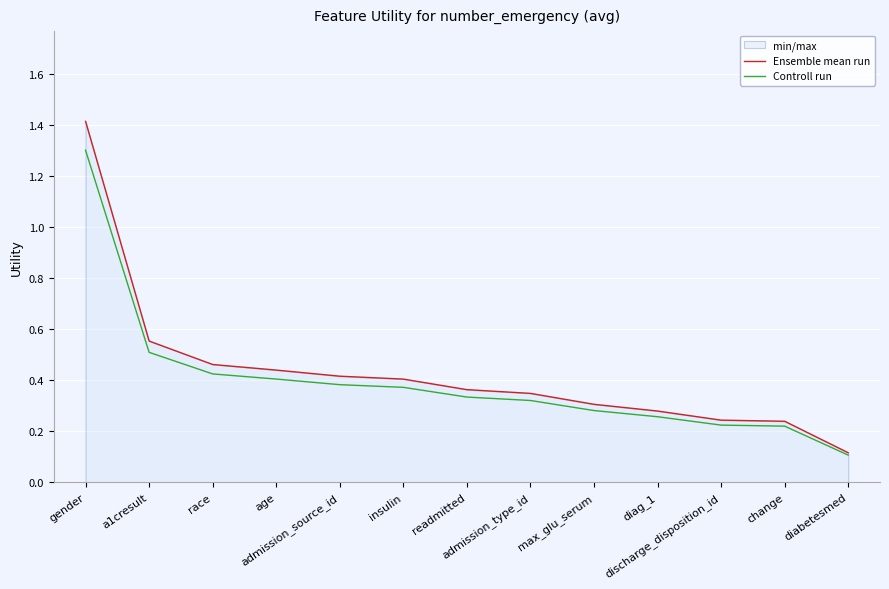

What is the sum of the Ensemble mean run values at insulin and admission_type_id?

0.8